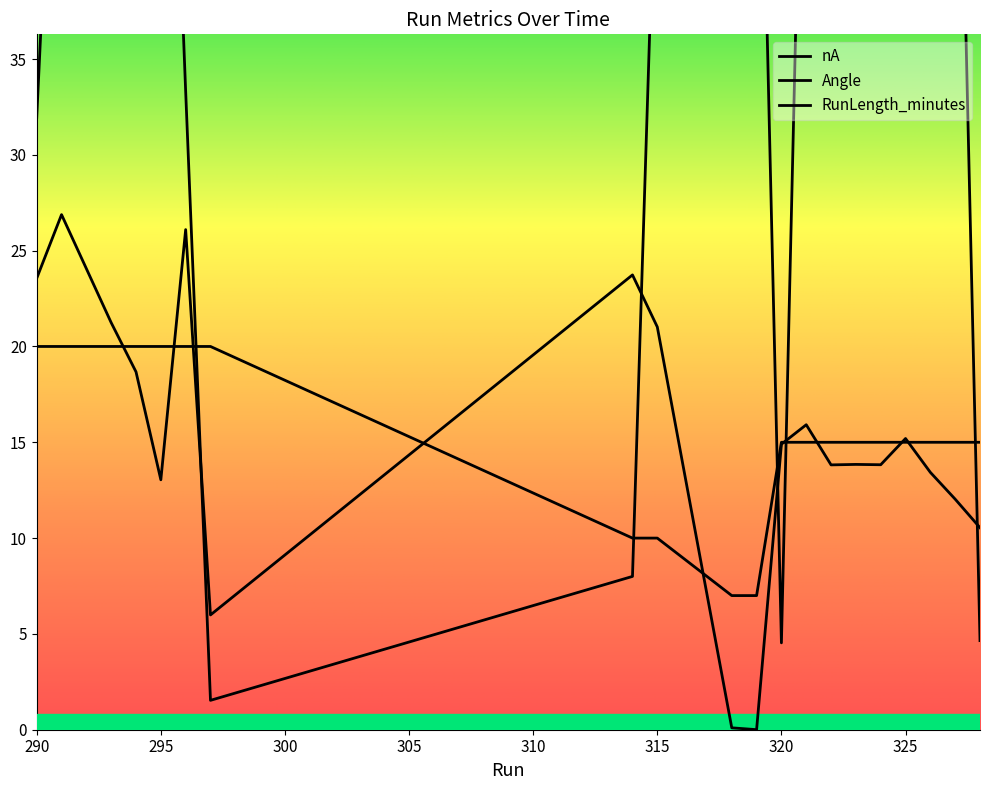

Is the value of Angle at 324 greater than the value of RunLength_minutes at 323?

No